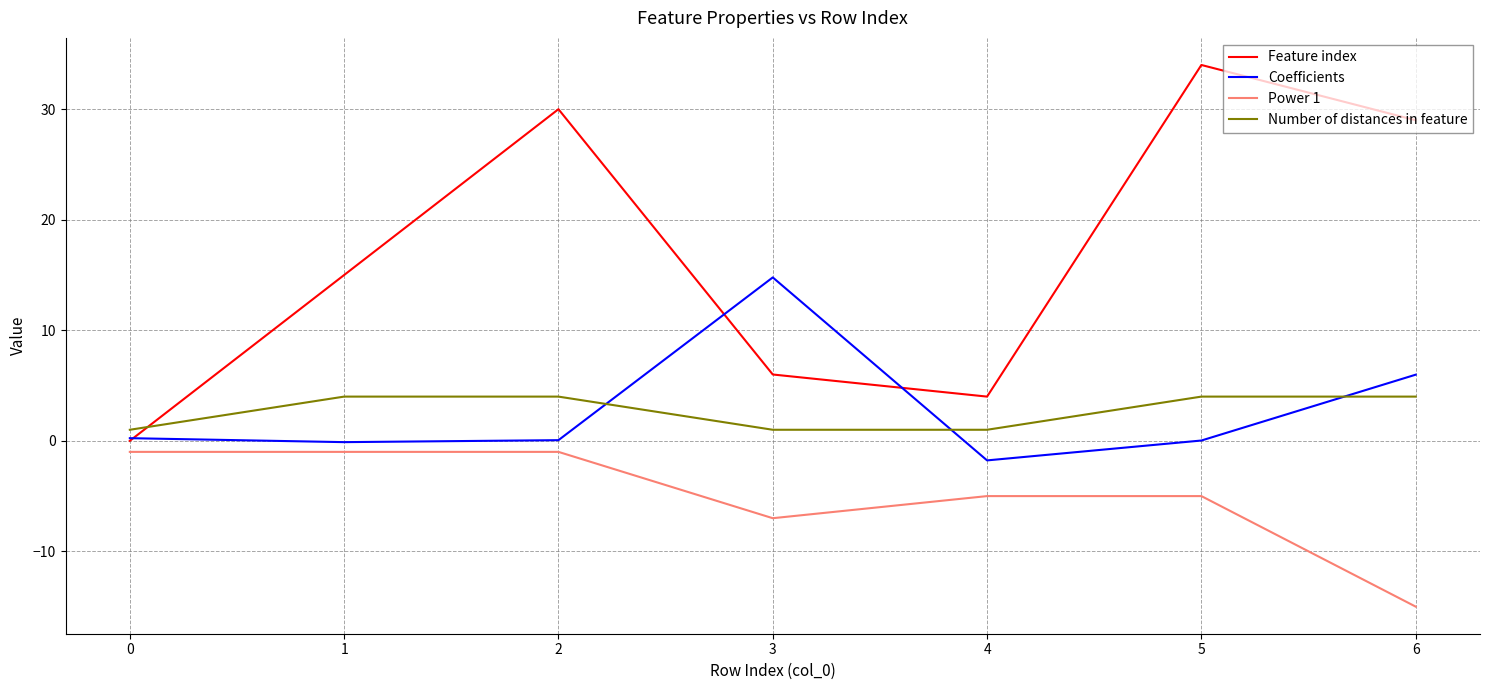

Where is the first local minimum for Feature index?

4